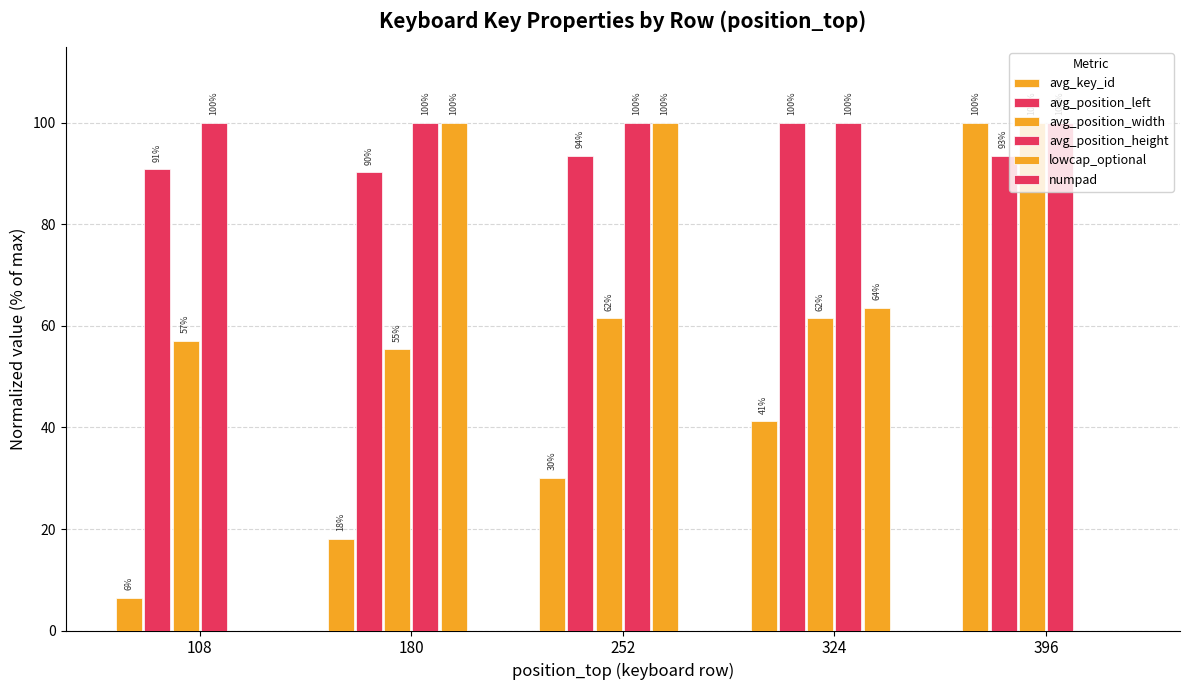

What is the value of the avg_key_id bar at the 1st from the left?

6.4